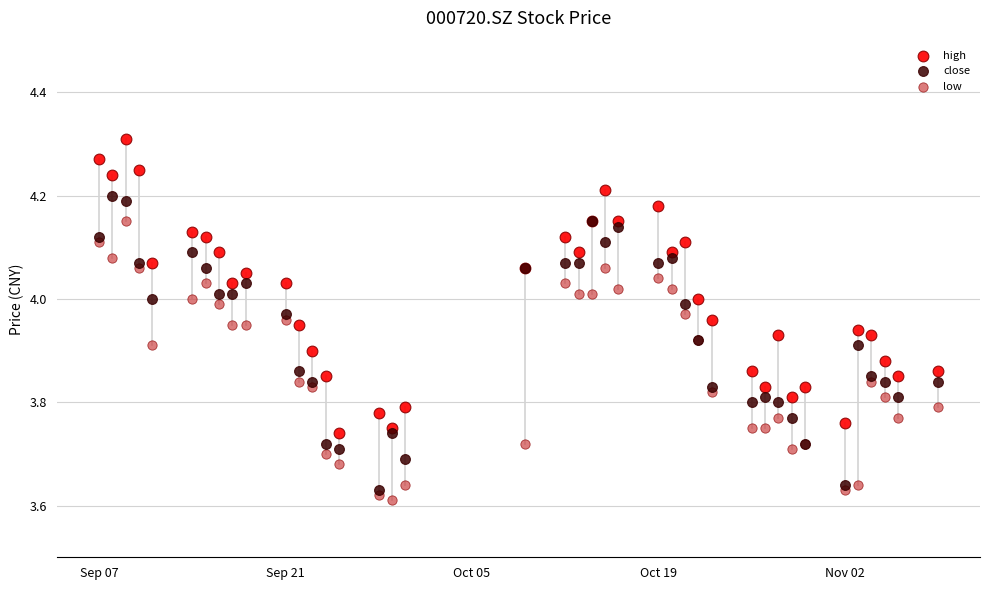

Which series reaches the minimum Y coordinate?

low